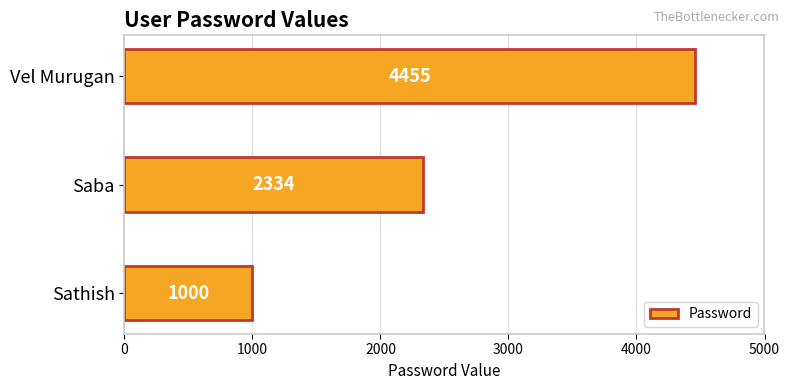

What is the sum of all values?

7789